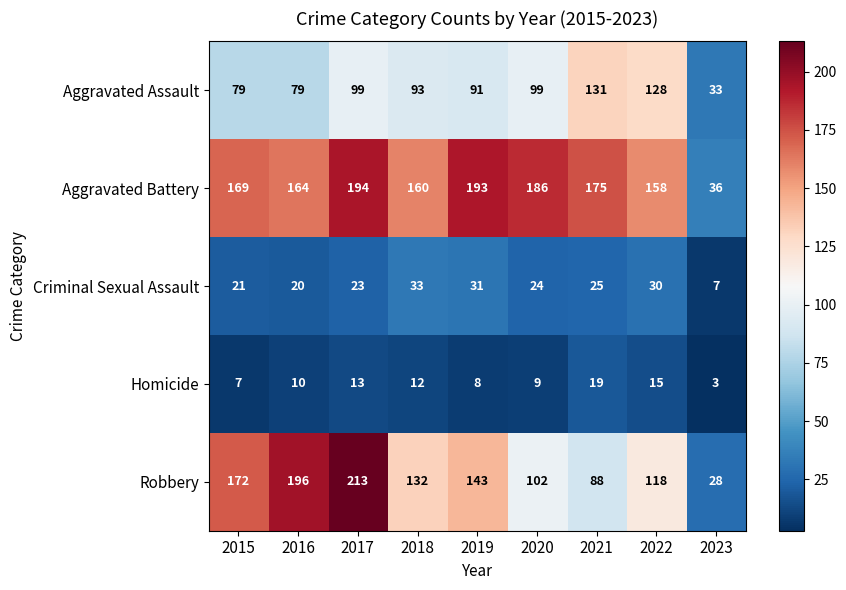

What is the approximate value of Aggravated Battery at 2022, to the nearest 5?

160